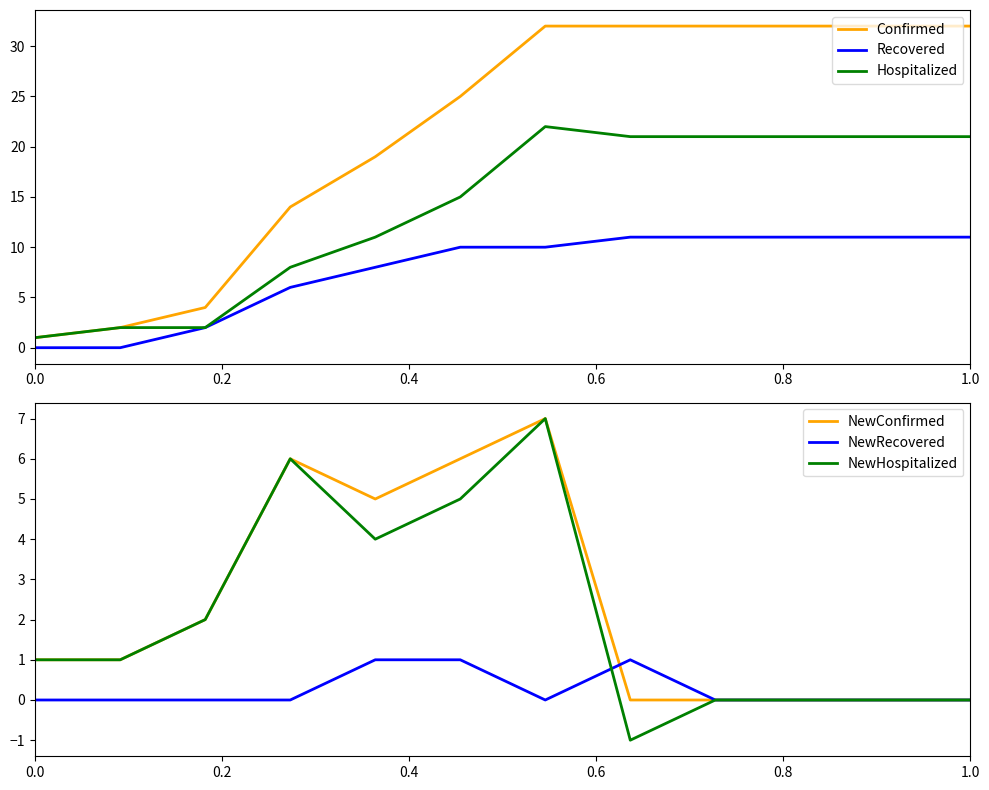

True or false: Recovered and Confirmed intersect in this chart.

False